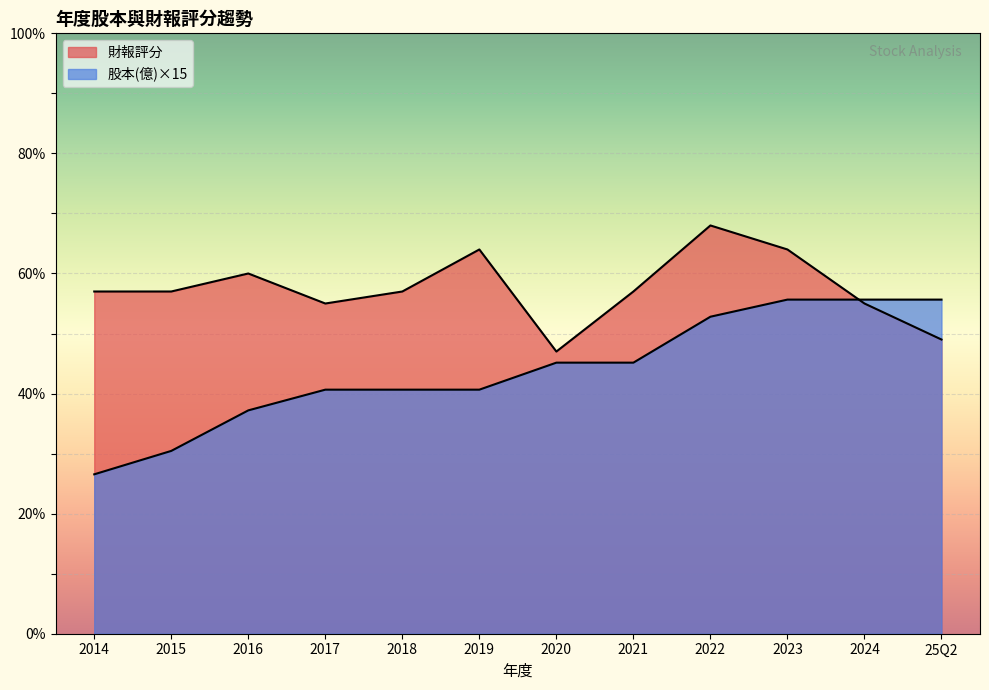

How many lines are shown in the chart?

2